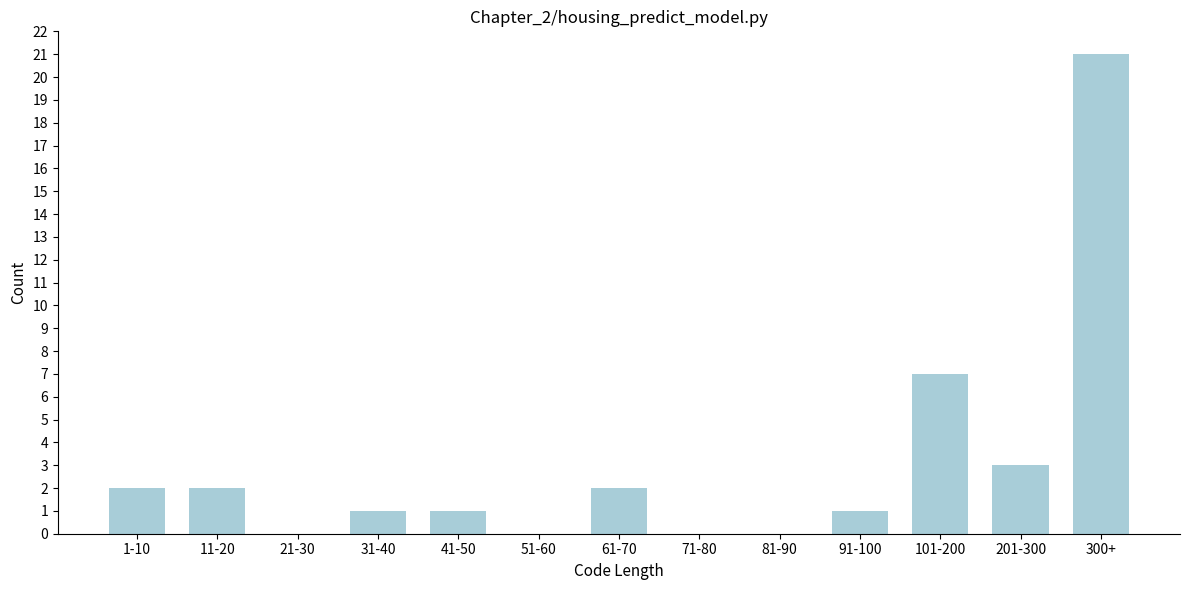

Reading left to right, what are all the values shown in this chart?

1-10=2	11-20=2	21-30=0	31-40=1	41-50=1	51-60=0	61-70=2	71-80=0	81-90=0	91-100=1	101-200=7	201-300=3	300+=21